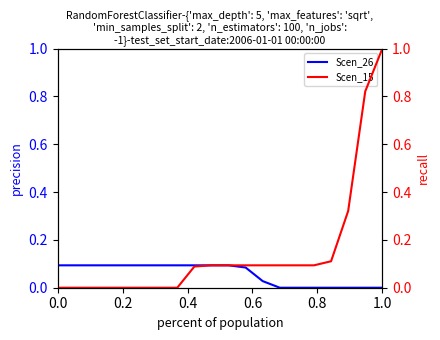

What is the maximum value for Scen_26?

0.1